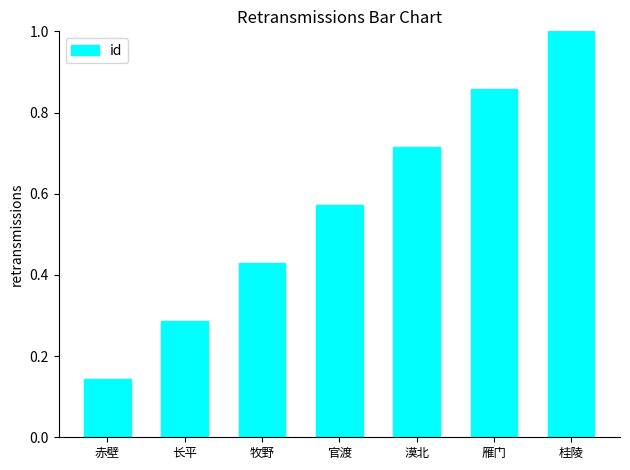

List the labels in order of value, smallest first.

赤壁, 长平, 牧野, 官渡, 漠北, 雁门, 桂陵